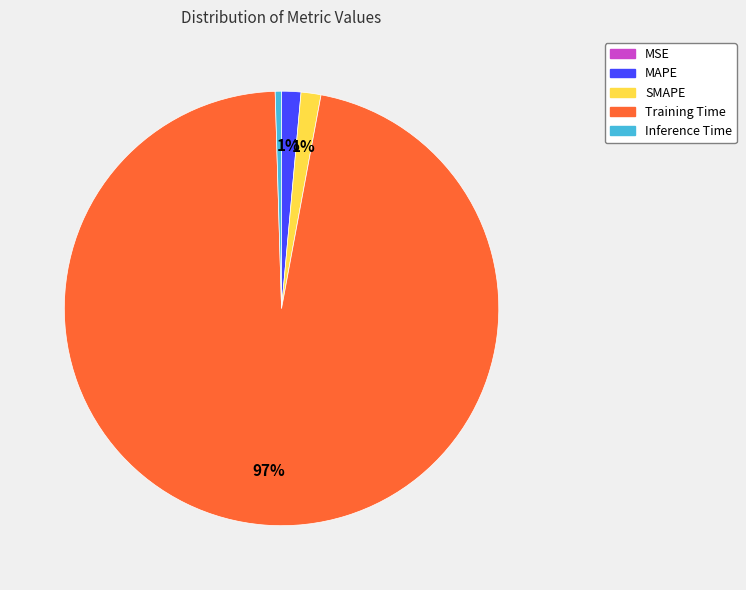

Is the sum of Training Time and Inference Time greater than half?

Yes